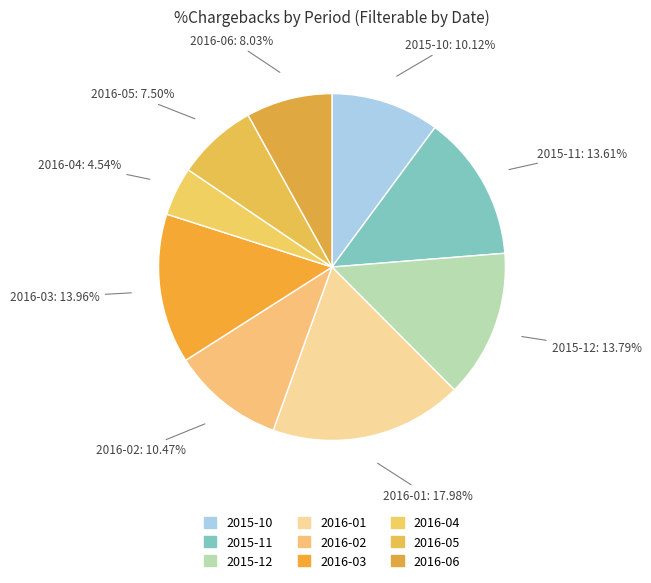

What percentage is the 2015-12 slice, to the nearest percent?

14%